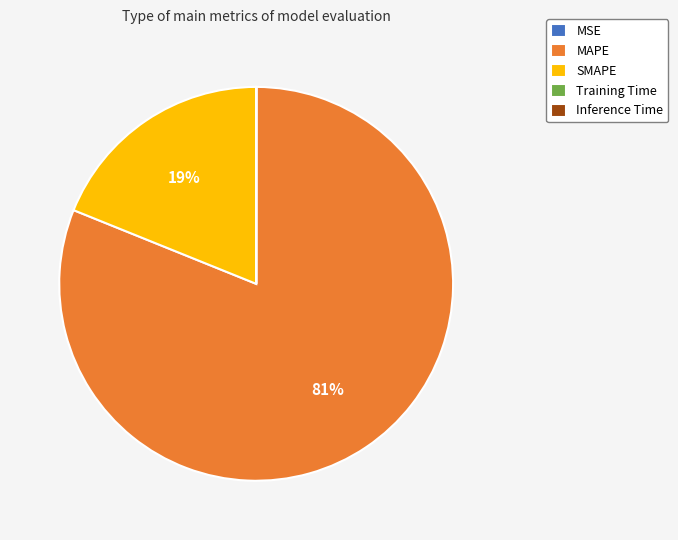

To the nearest percent, what is the combined percentage of SMAPE and MAPE?

100%